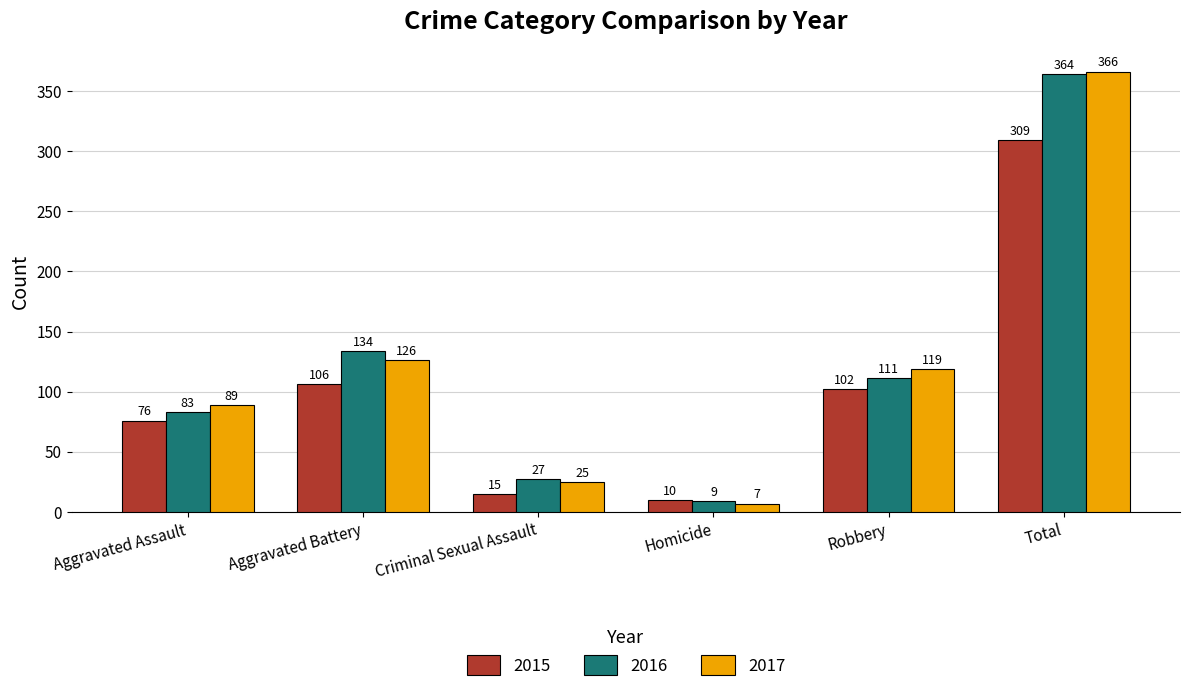

Reading right to left, extract all data points from this chart.

2015: 309	102	10	15	106	76
2016: 364	111	9	27	134	83
2017: 366	119	7	25	126	89